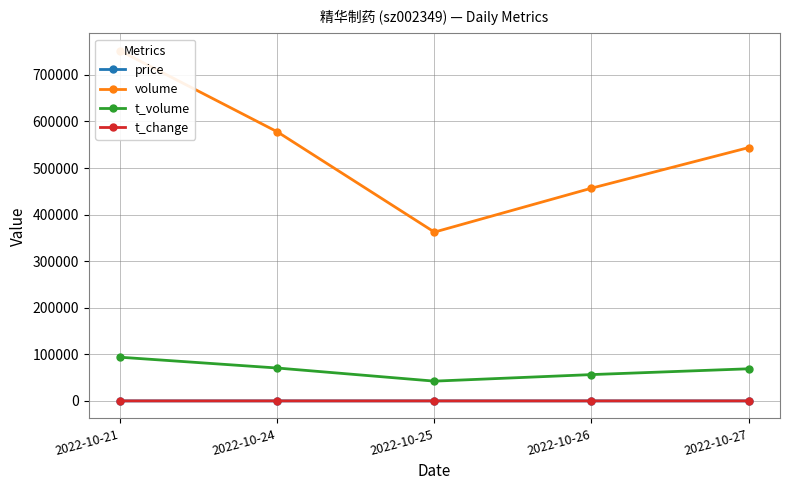

Which series changed the most between 2022-10-21 and 2022-10-24?

volume